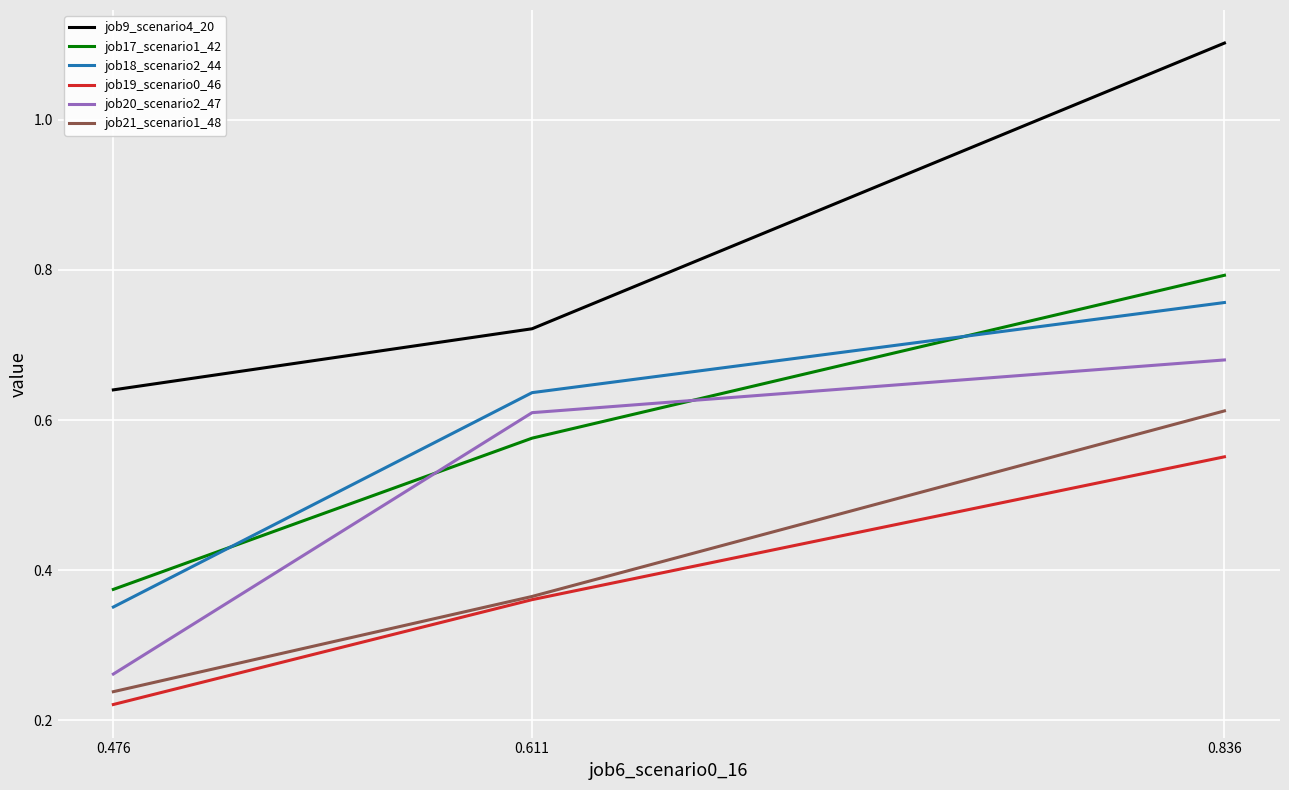

Read the job9_scenario4_20 value at 0.836.

1.1